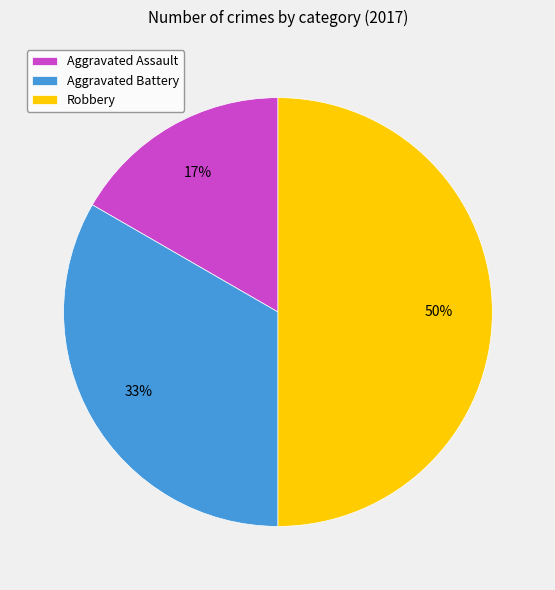

True or false: Aggravated Assault accounts for 17% of the total.

True